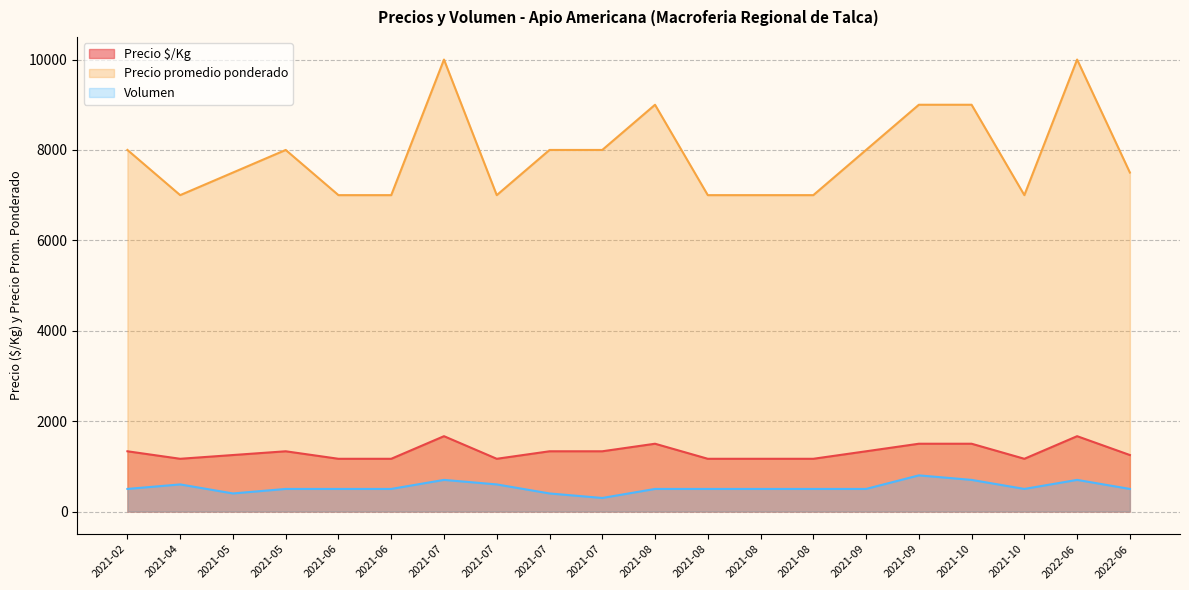

True or false: Precio $/Kg and Precio promedio ponderado cross at least once.

False